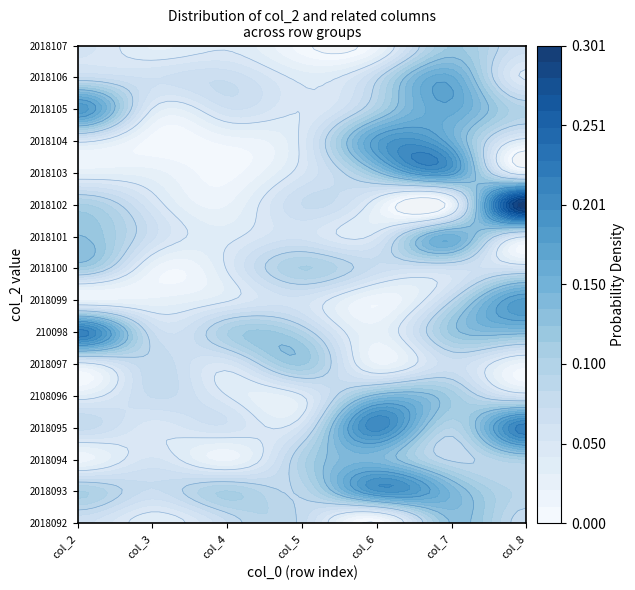

The value of 2018101 at 5 is 0.0. True or false?

False